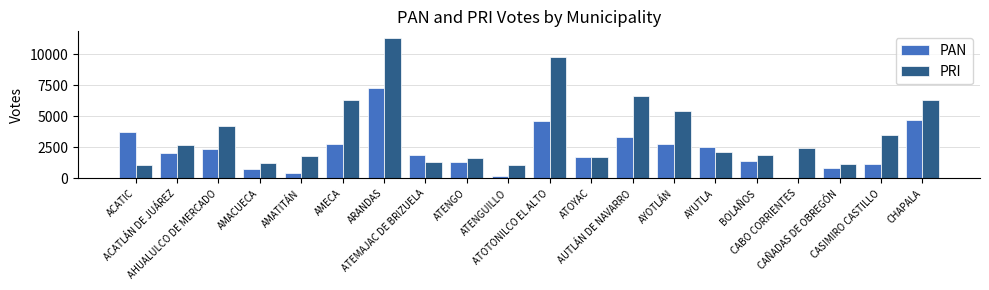

Where is PAN nearest to the value 3648?

ACATIC